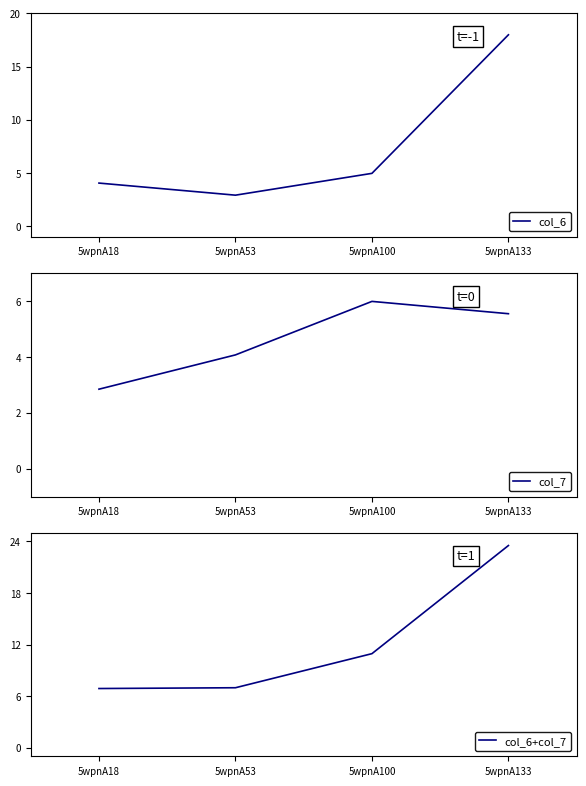

The value of col_6 at 5wpnA133 is 11.4. True or false?

False